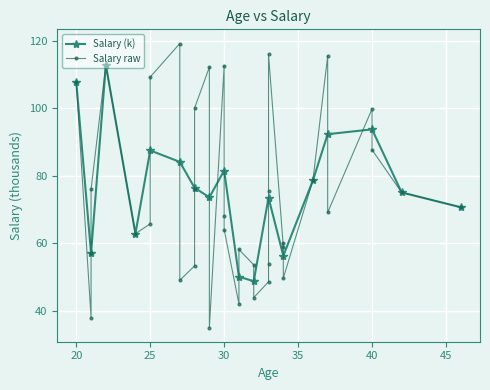

True or false: Age and Salary (k) intersect in this chart.

False